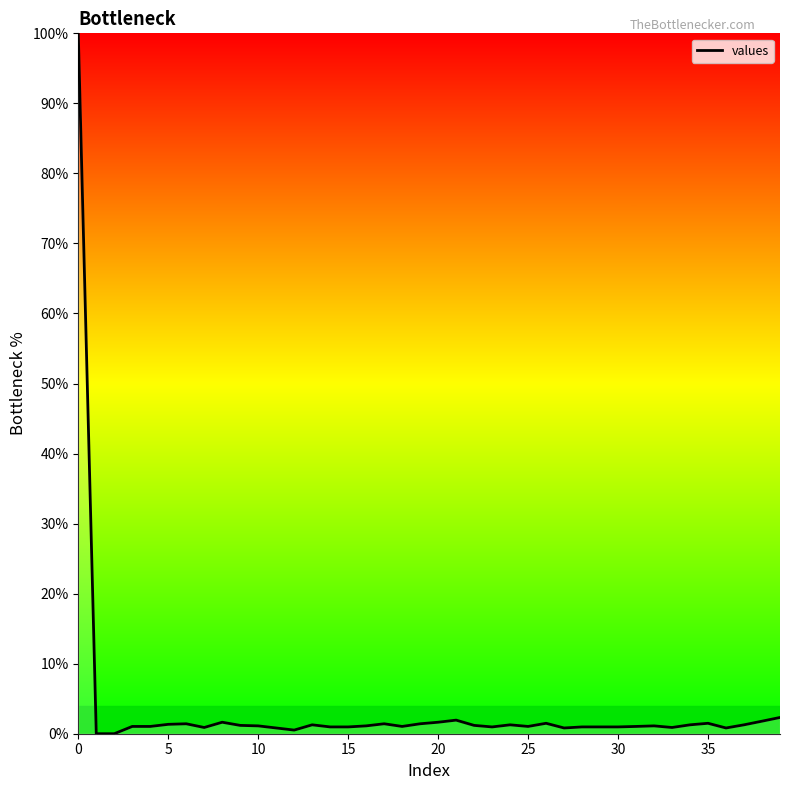

What is the difference between the maximum and minimum values?

100.0